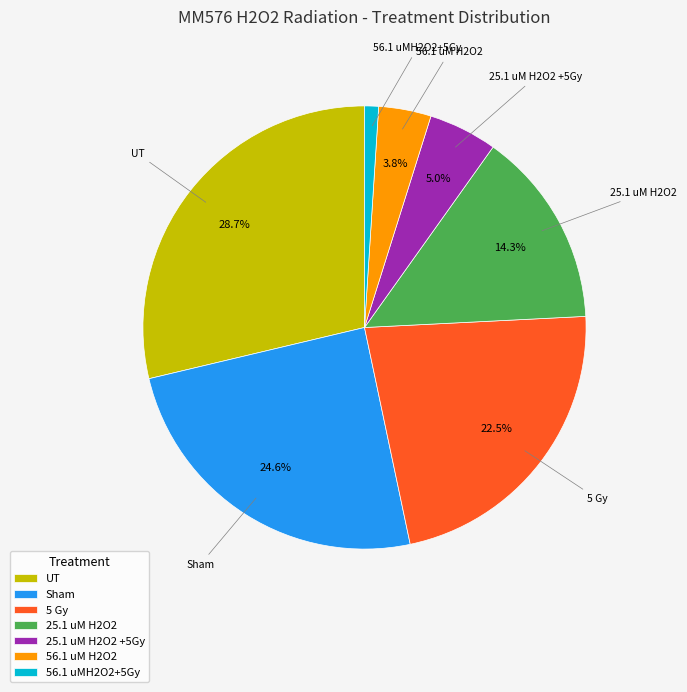

Rank the categories by value from highest to lowest.

UT, Sham, 5 Gy, 25.1 uM H2O2, 25.1 uM H2O2 +5Gy, 56.1 uM H2O2, 56.1 uMH2O2+5Gy